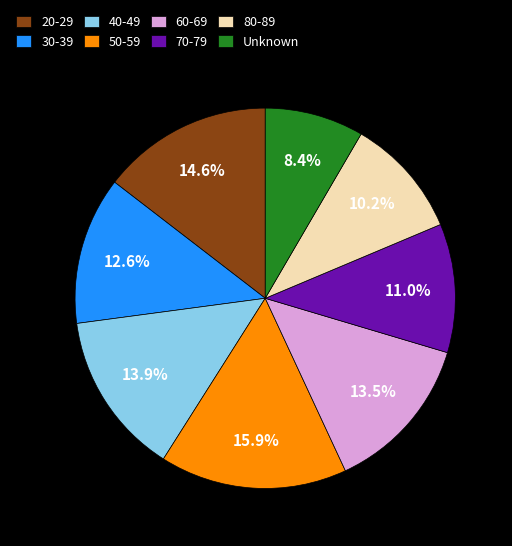

Combined, do 40-49 and 20-29 account for over 50%?

No